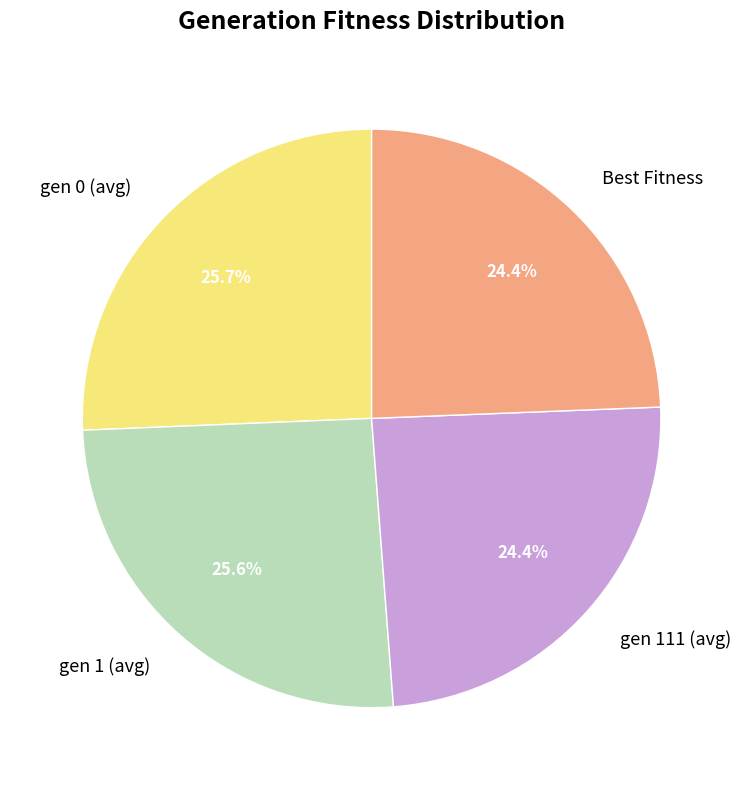

Is the sum of Best Fitness and gen 0 (avg) greater than half?

Yes